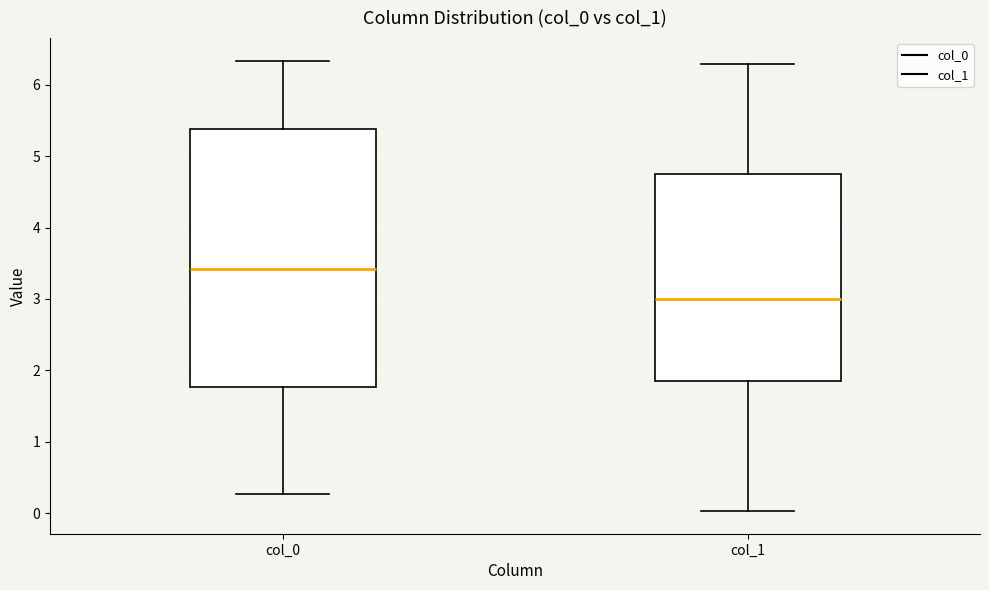

Which box's median line is the lowest?

col_1